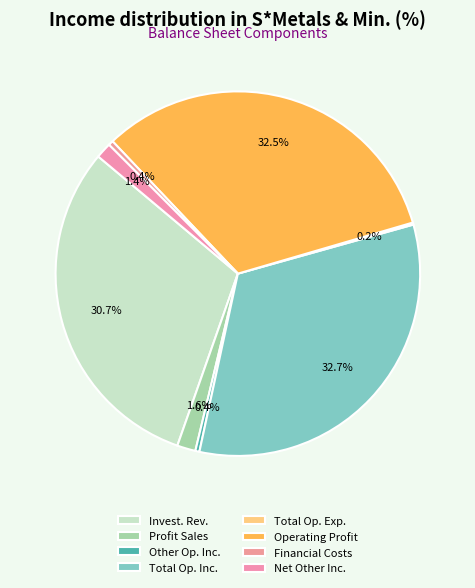

Rank the categories by value from lowest to highest.

total_operating_expenses, other_operating_income, financial_costs, net_other_non_operating_income, profit_sales_of_investments, investments_revenue, operating_profit, total_operating_income